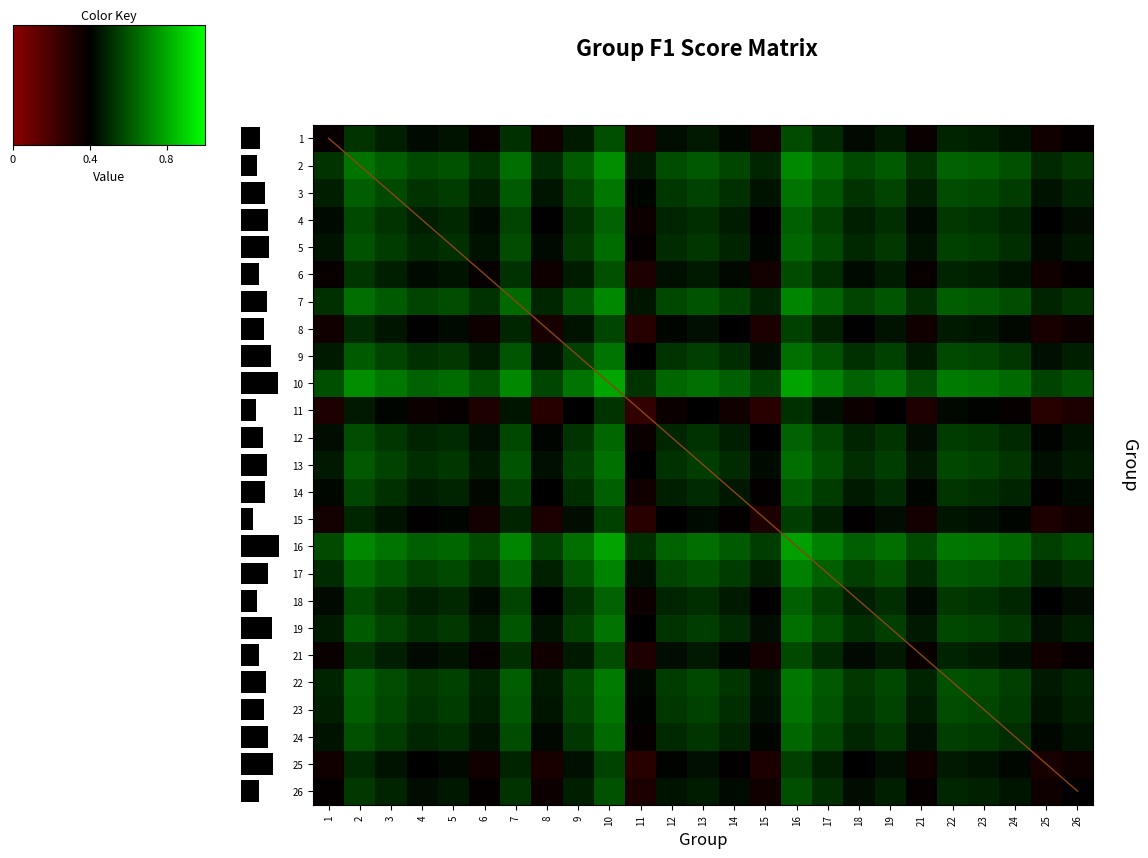

Count the number of categories in the chart.

25